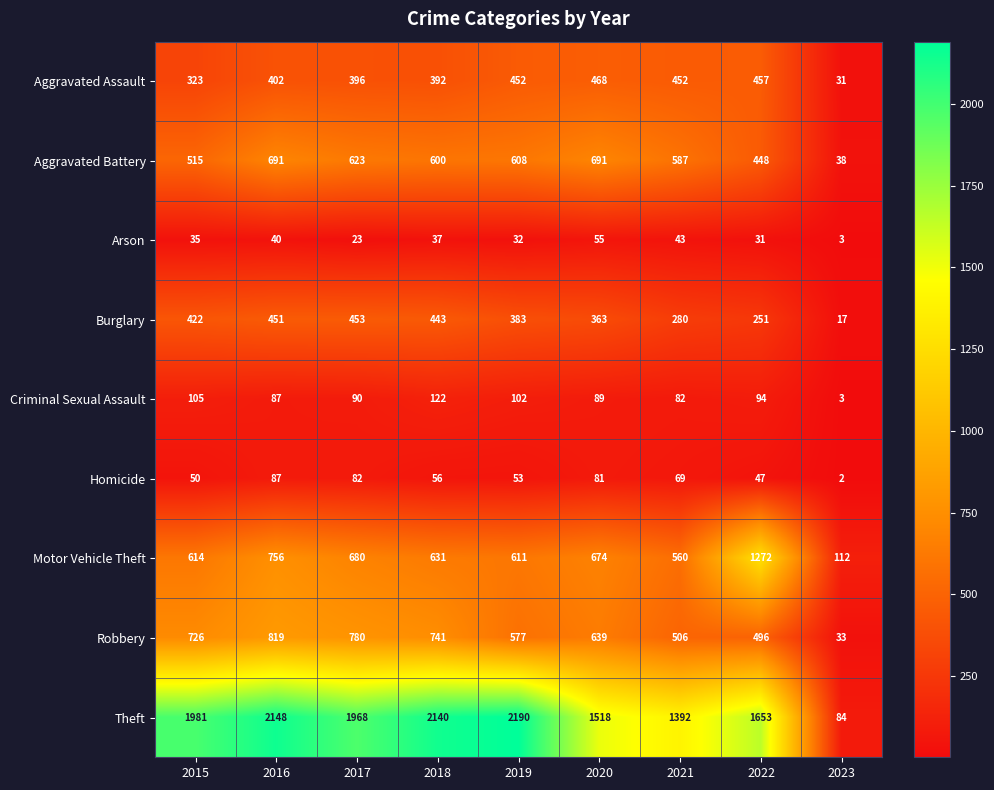

What is the lowest value of the Robbery series?

33